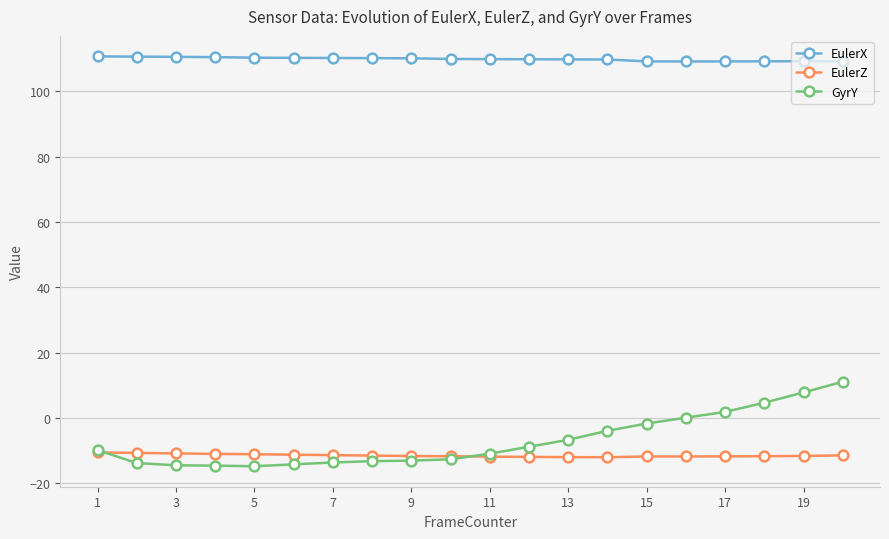

What is the value of the EulerZ point at the 16th from the left?

-11.7